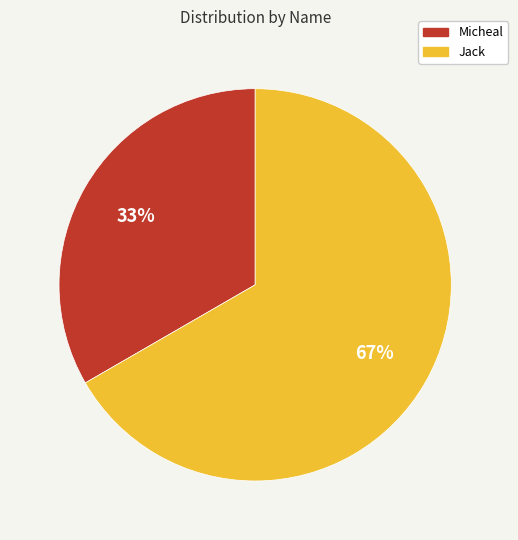

What percentage is the Micheal slice, to the nearest percent?

33%